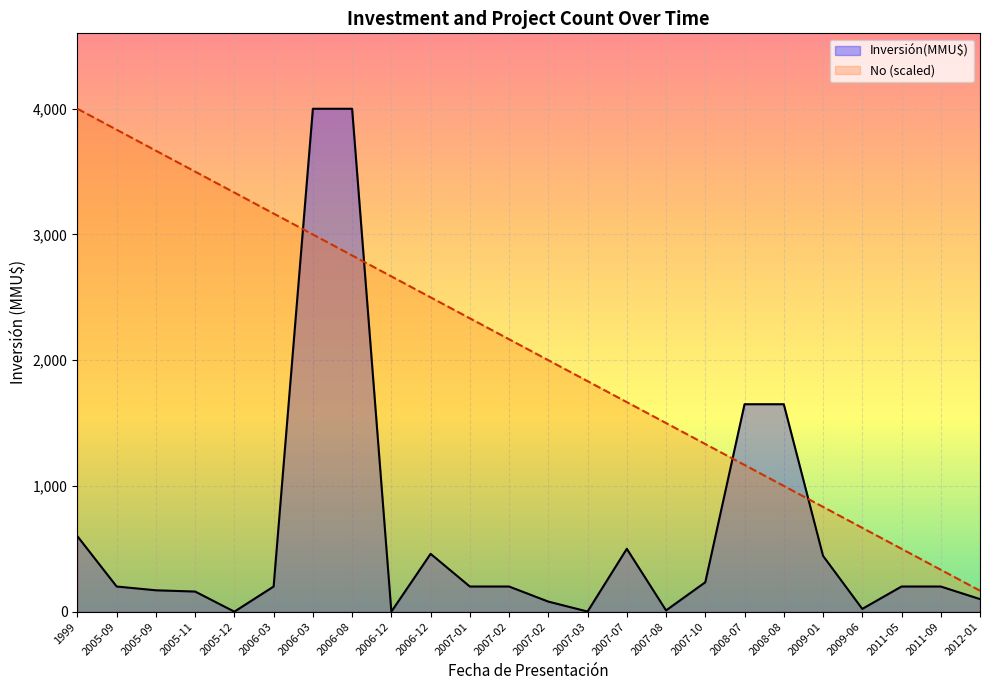

Between 2007-02 and 2006-12, which is larger?

2006-12